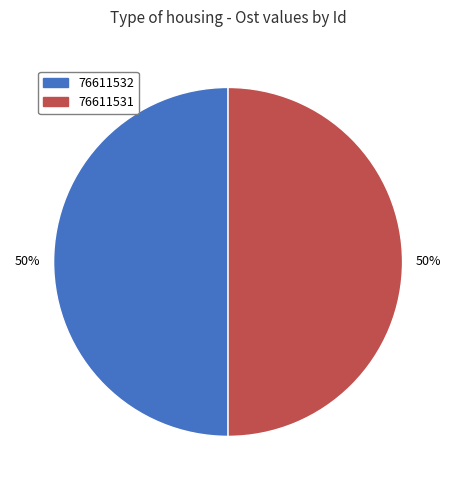

Is it true that 76611531 is 43% of the pie?

False